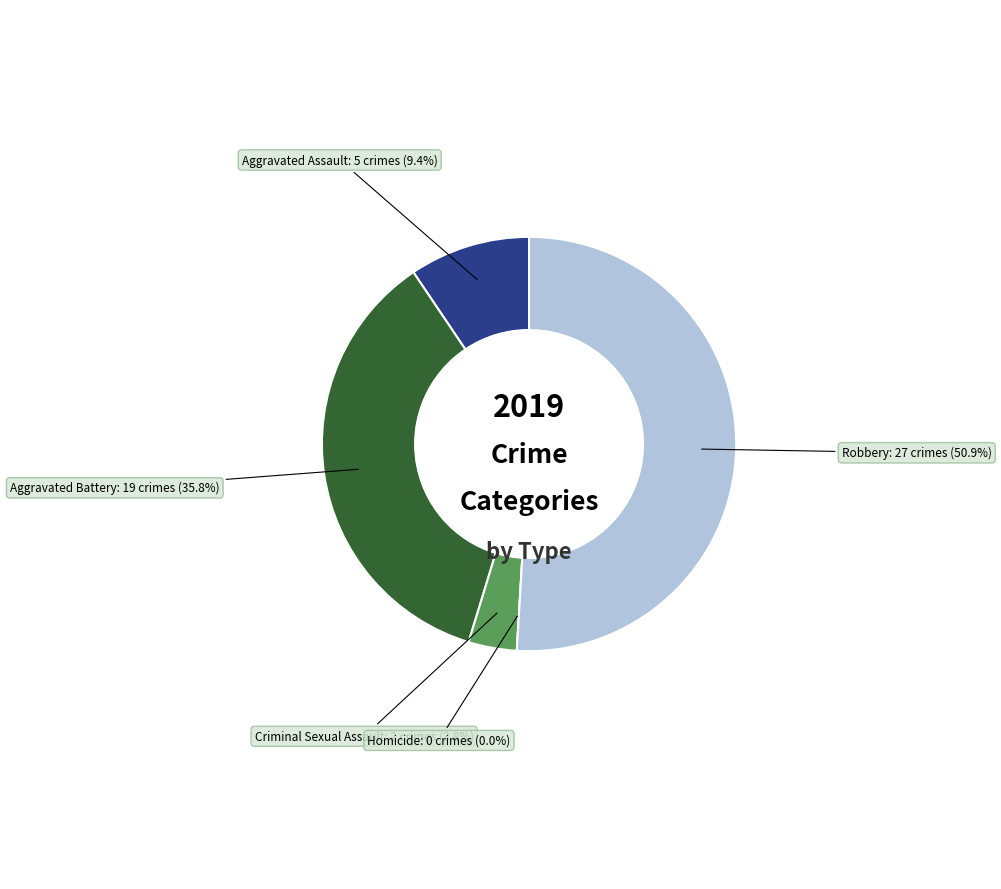

To the nearest percent, what is the average slice percentage?

20%